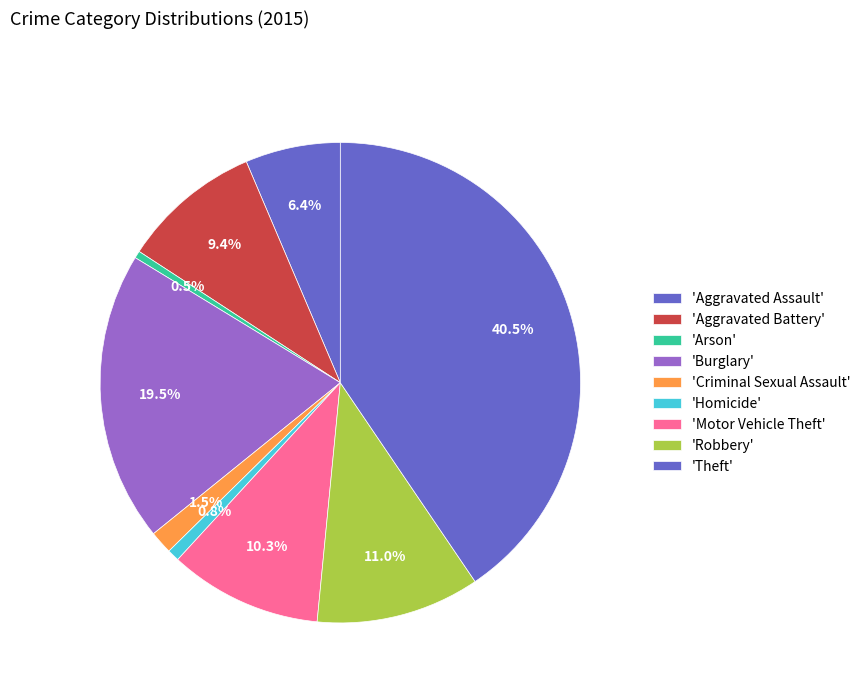

How many segments does this pie chart have?

9